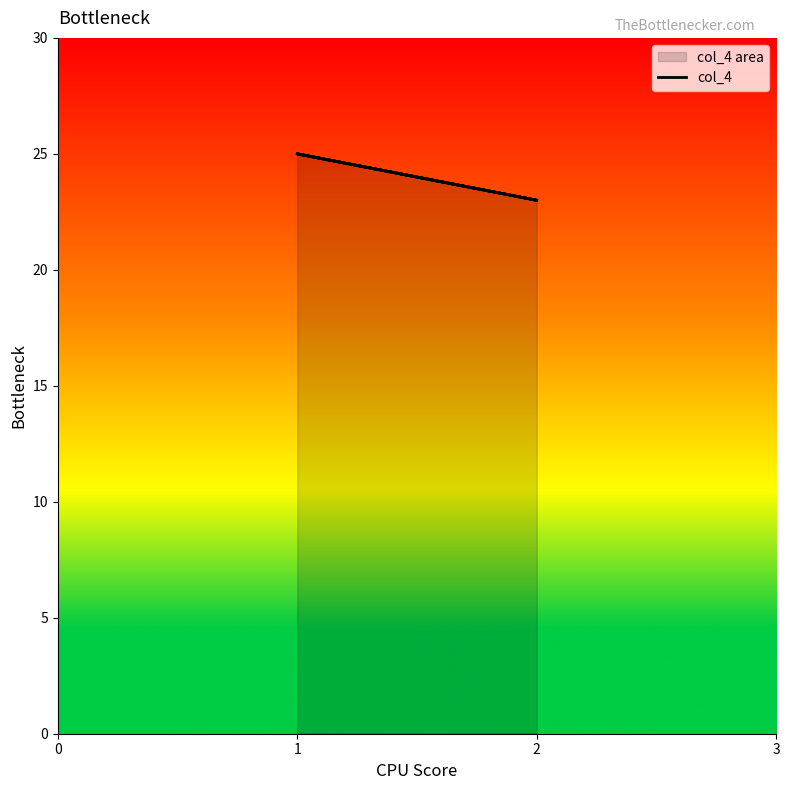

Between 2 and 0, which is larger?

2